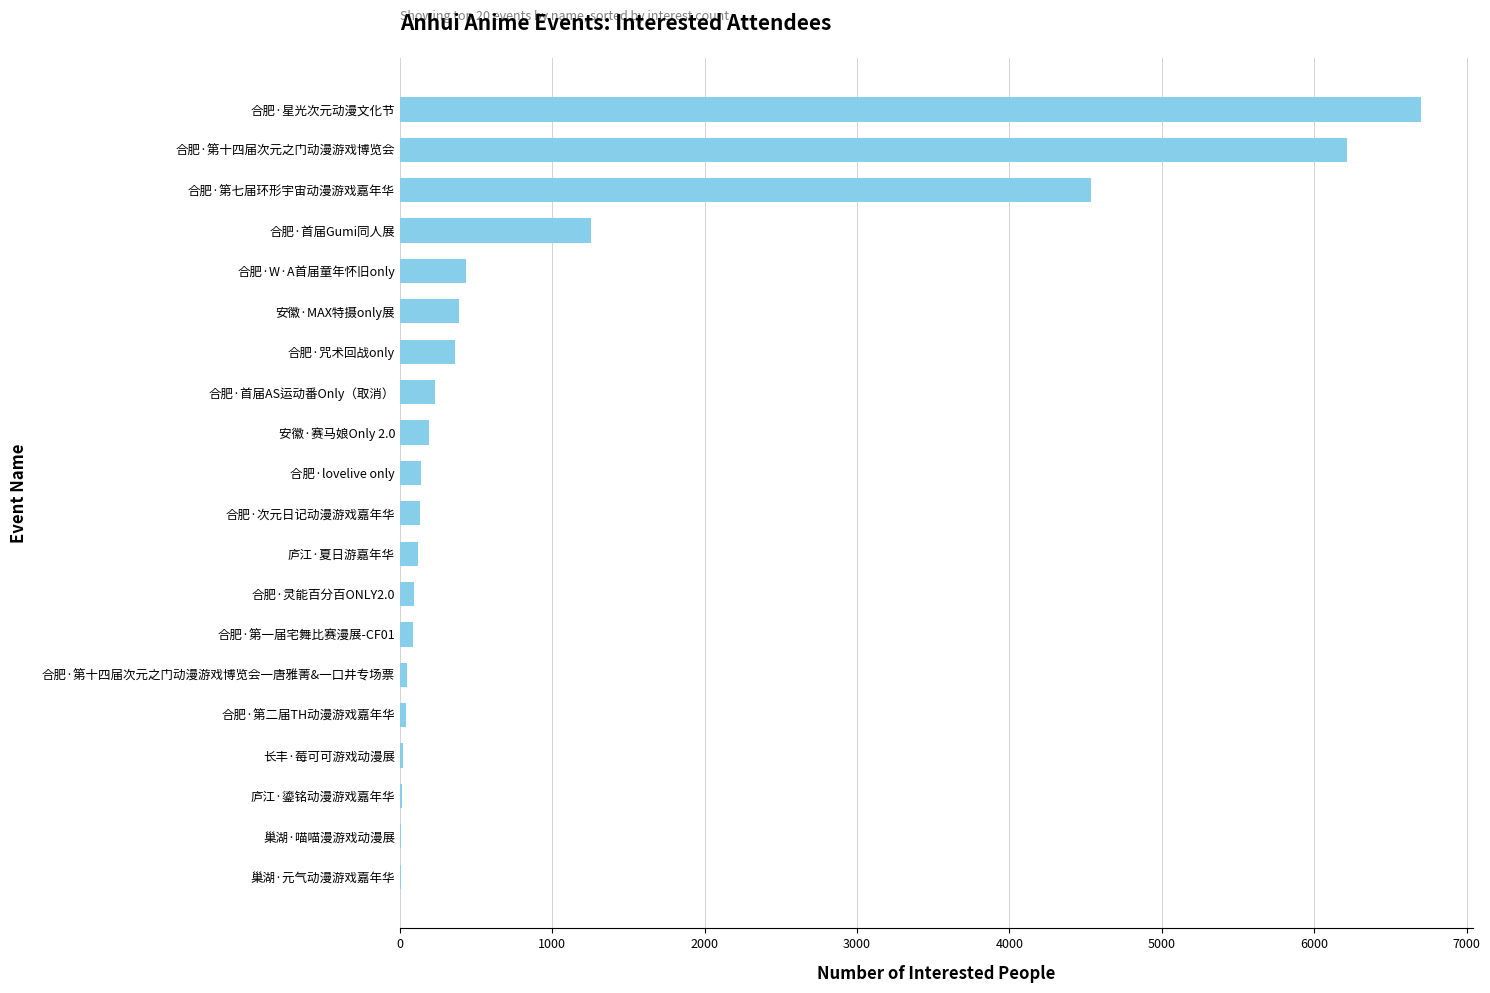

How many series are shown in this chart?

1